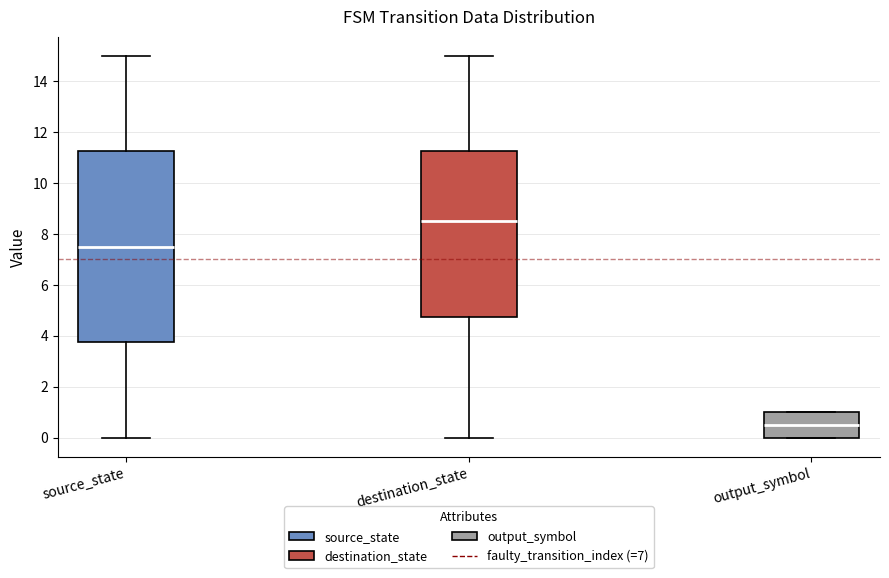

Which box is the tallest, from its lower edge to its upper edge?

source_state